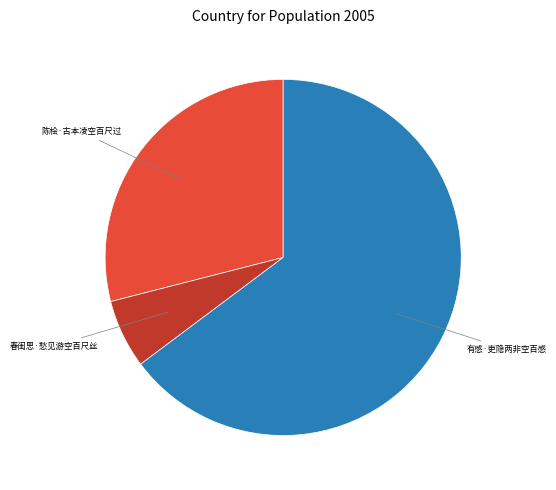

Approximately how many times larger is the value at 陈桧·古本凌空百尺过 compared to 有感·吏隐两非空百感?

0.4